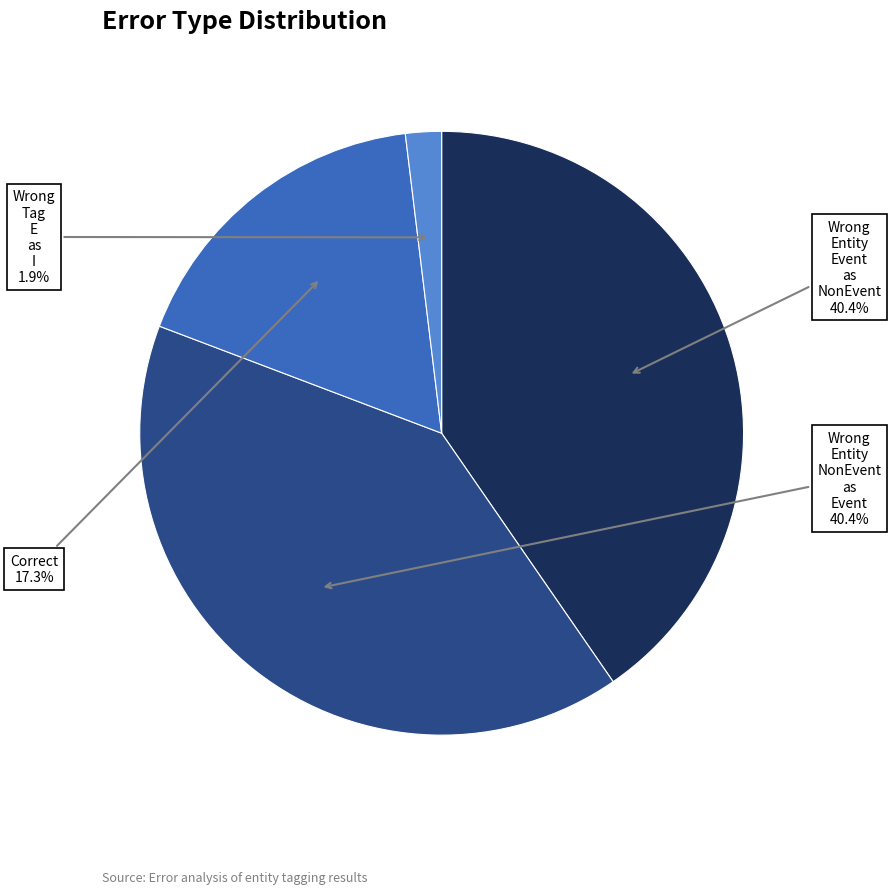

Does any single category account for the majority?

No